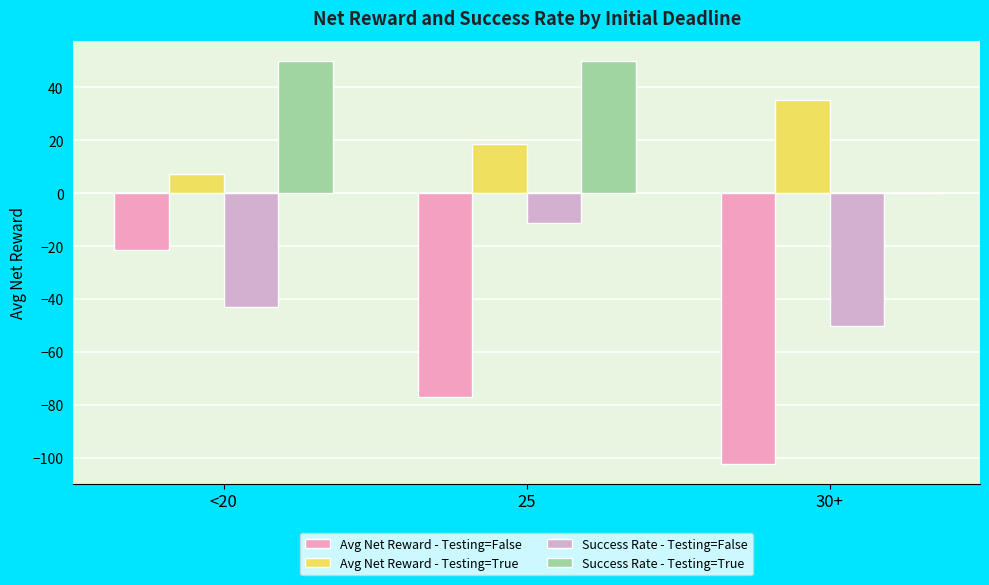

What is the label of the 3rd bar from the right?

<20